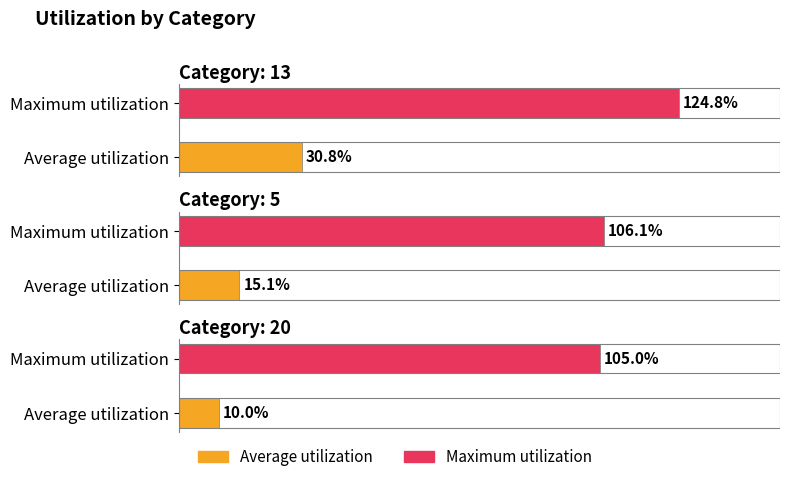

What is the label of the 2nd bar from the left?

5